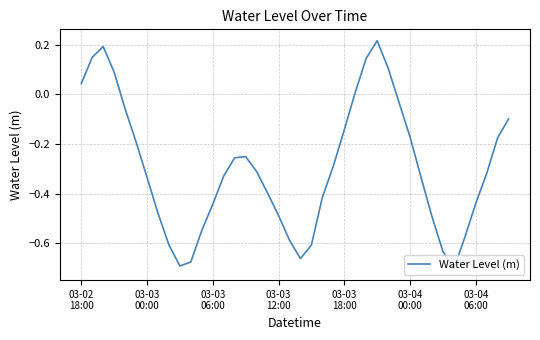

What is the difference between the maximum and minimum values?

0.9